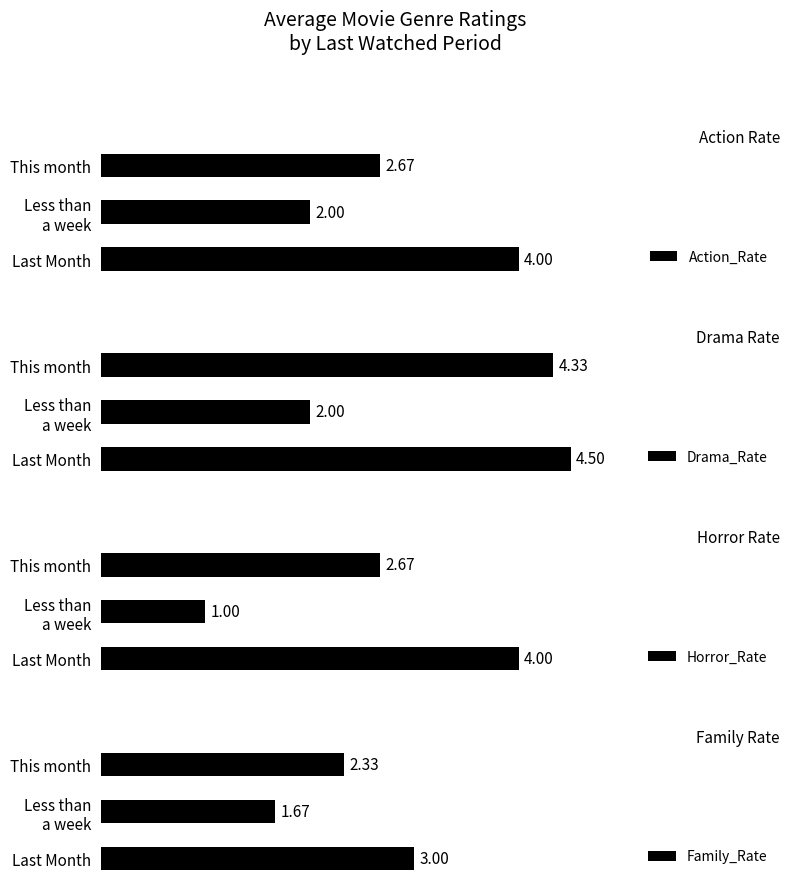

At which label does Drama_Rate reach its peak?

Last Month